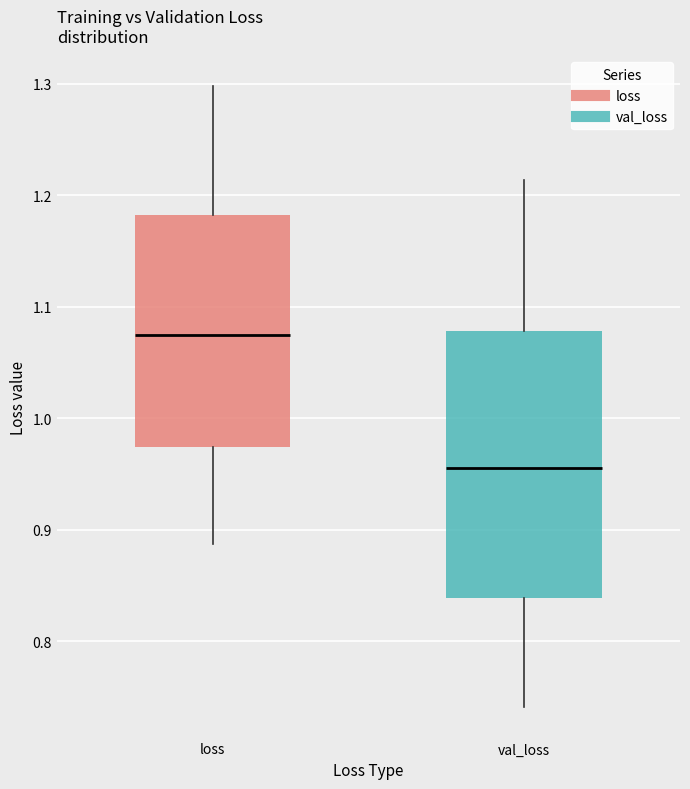

Reading left to right, read every box against the y-axis: the position of its median line, the range the box covers, and the ends of its whiskers. The values are not printed on the chart, so give them approximately, as read against the axis.

loss: median 1.07, box 0.97 to 1.18, whiskers 0.89 to 1.30
val_loss: median 0.96, box 0.84 to 1.08, whiskers 0.74 to 1.21